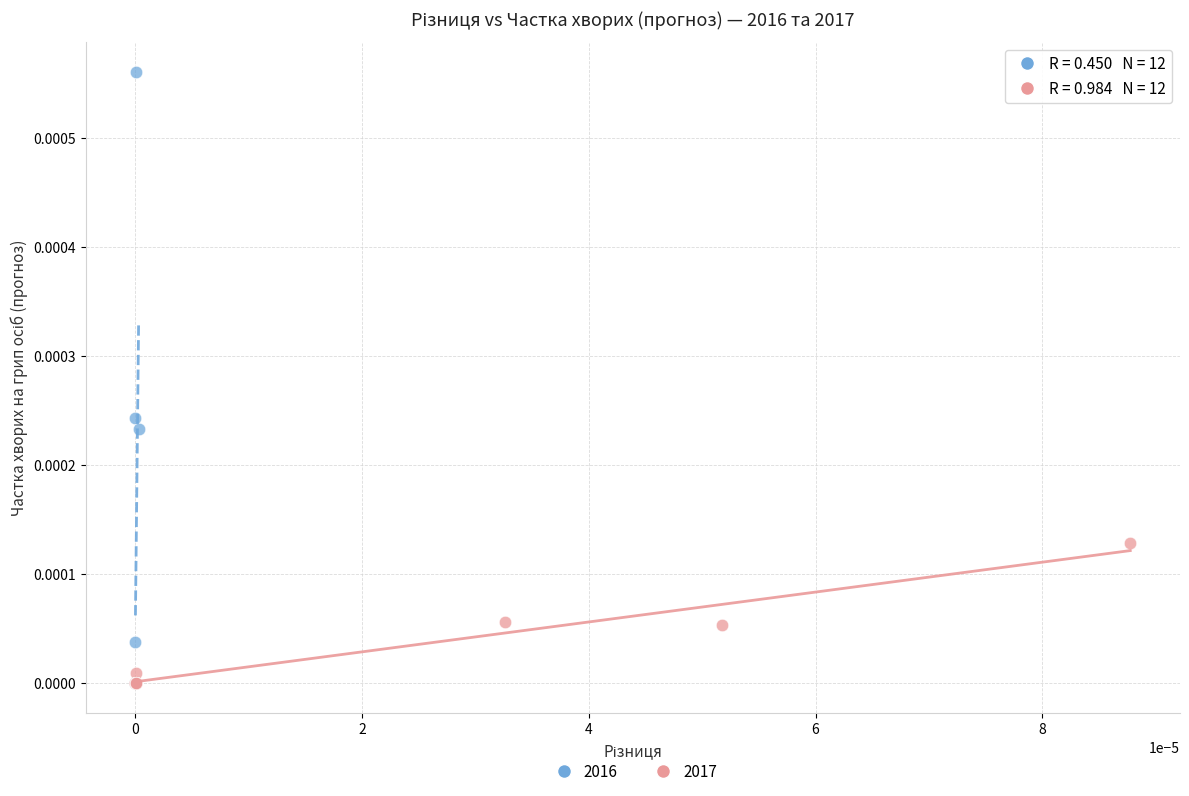

Which series has the widest spread of Y values?

2016